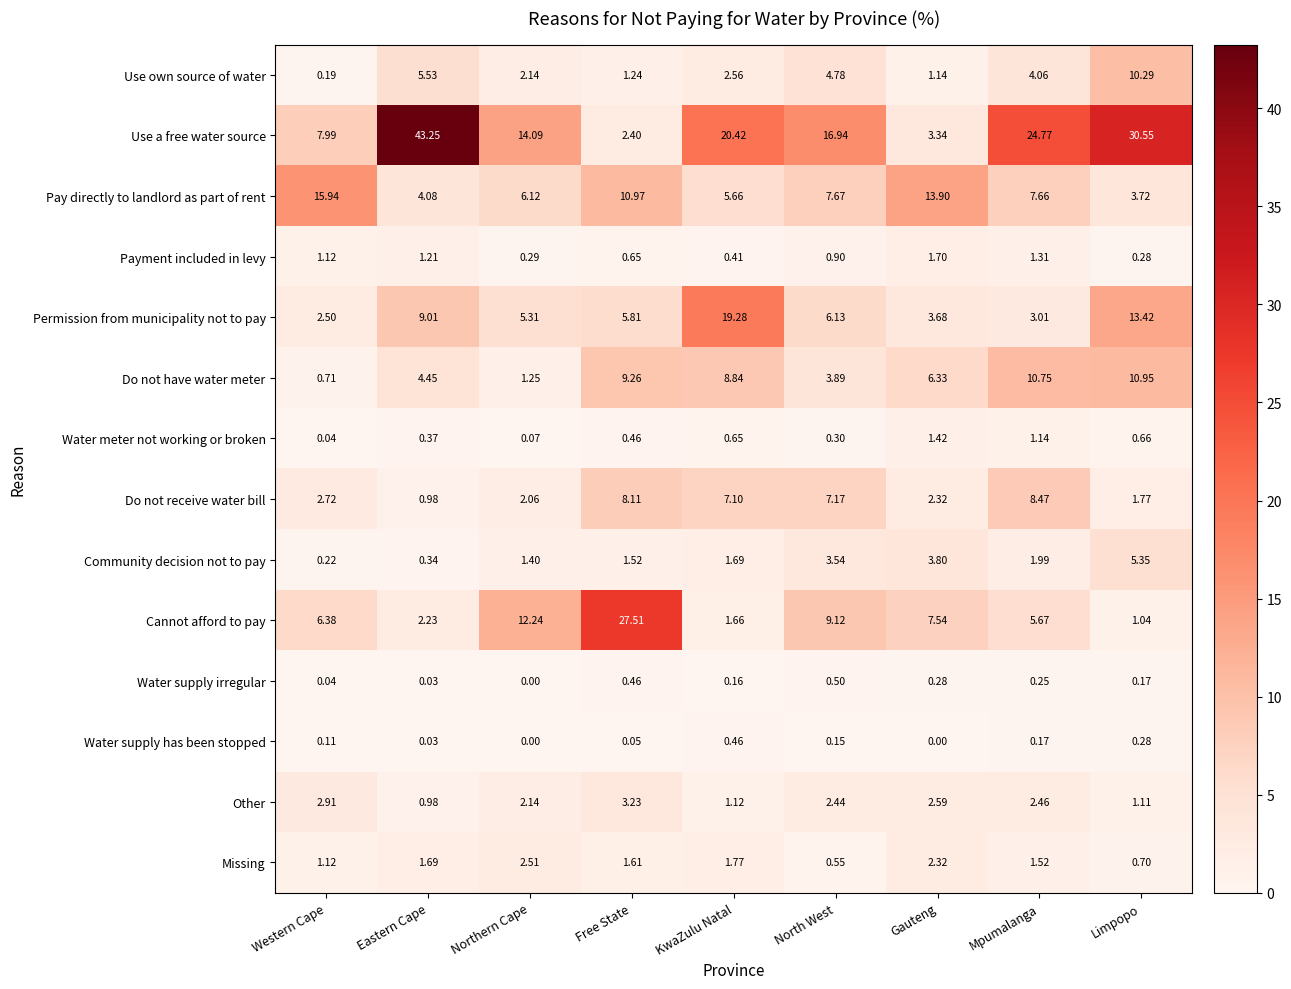

At North West, list the series in order from smallest to largest.

Water supply has been stopped, Water meter not working or broken, Water supply irregular, Missing, Payment included in levy, Other, Community decision not to pay, Do not have water meter, Use own source of water, Permission from municipality not to pay, Do not receive water bill, Pay directly to landlord as part of rent, Cannot afford to pay, Use a free water source